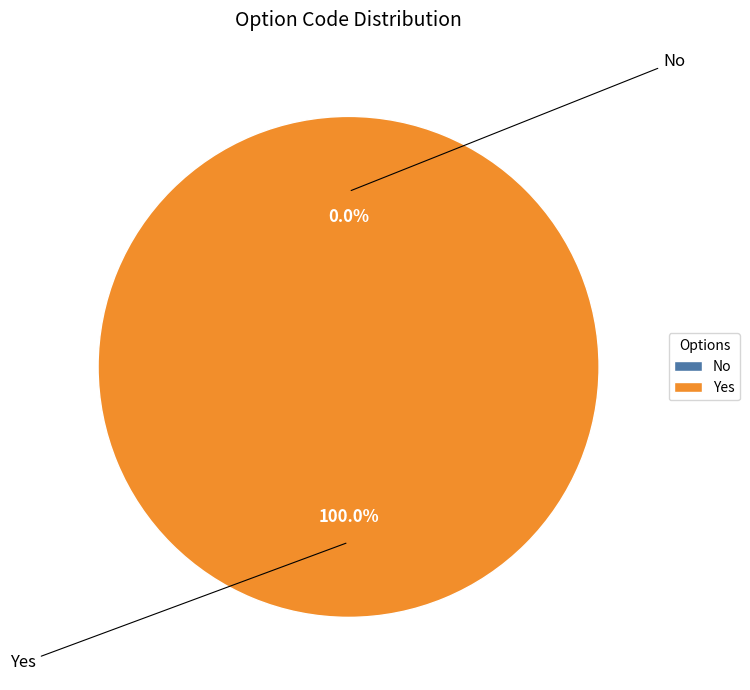

Count the number of slices in the pie.

2